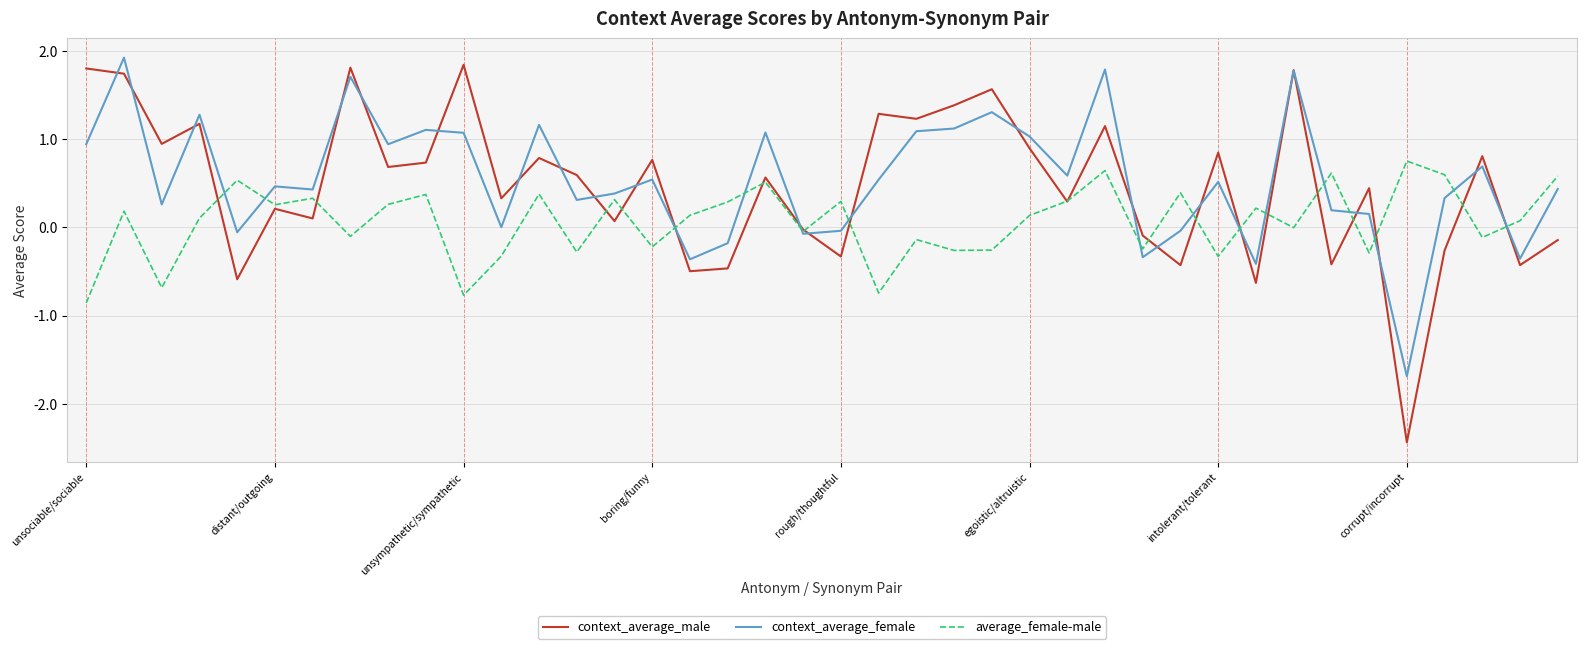

What is the highest value of the context_average_male series?

1.8